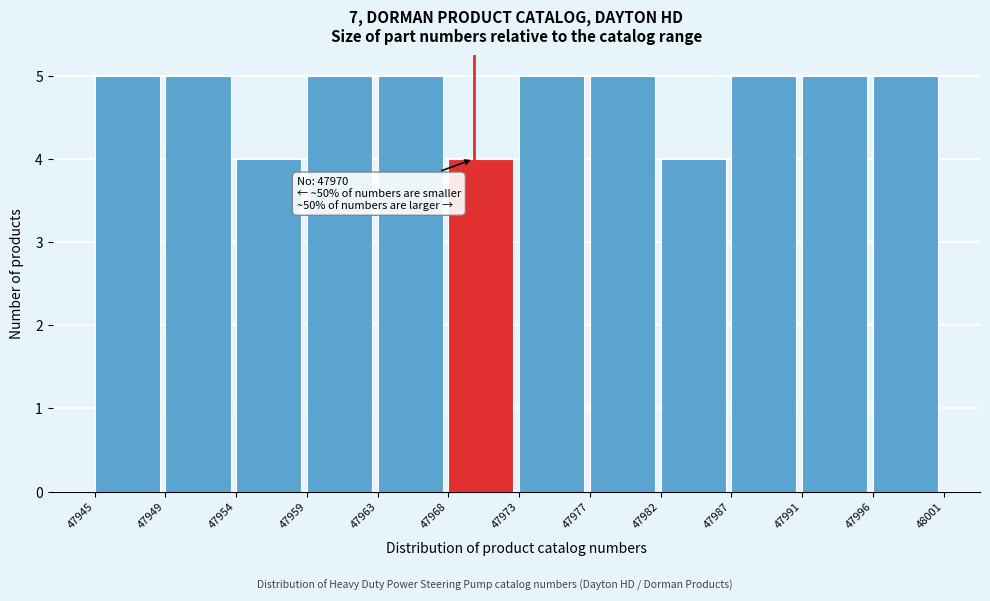

Reading right to left, list all the values displayed in this chart.

47996=5	47991=5	47987=5	47982=4	47977=5	47973=5	47968=4	47963=5	47959=5	47954=4	47949=5	47945=5